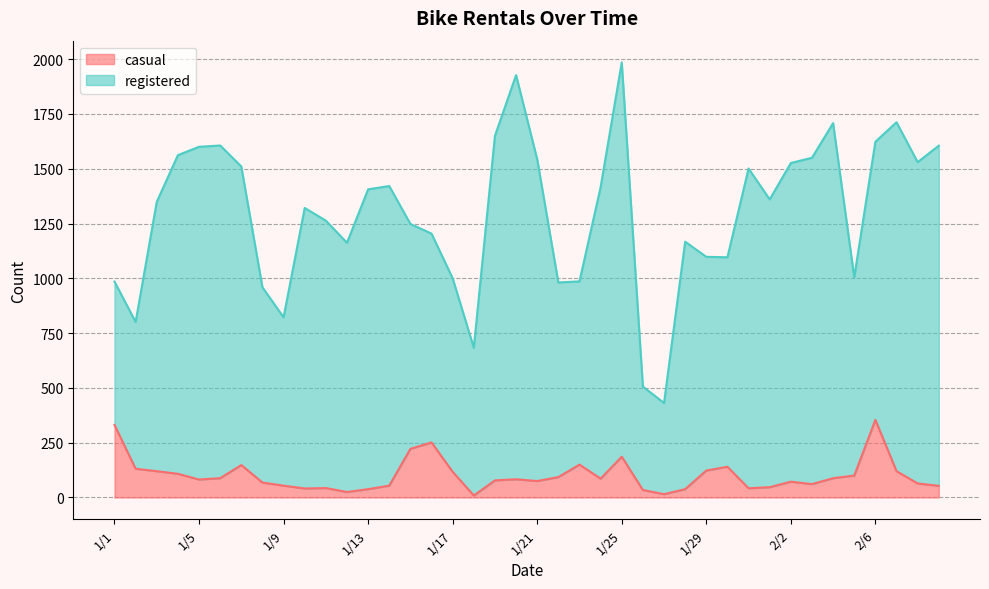

Rank the categories by value from lowest to highest.

1/18, 1/27, 1/12, 1/26, 1/13, 1/28, 1/10, 1/31, 1/11, 2/1, 2/9, 1/9, 1/14, 2/3, 2/8, 1/8, 2/2, 1/21, 1/19, 1/5, 1/20, 1/24, 1/6, 2/4, 1/22, 2/5, 1/4, 1/17, 1/3, 2/7, 1/29, 1/2, 1/30, 1/7, 1/23, 1/25, 1/15, 1/16, 1/1, 2/6